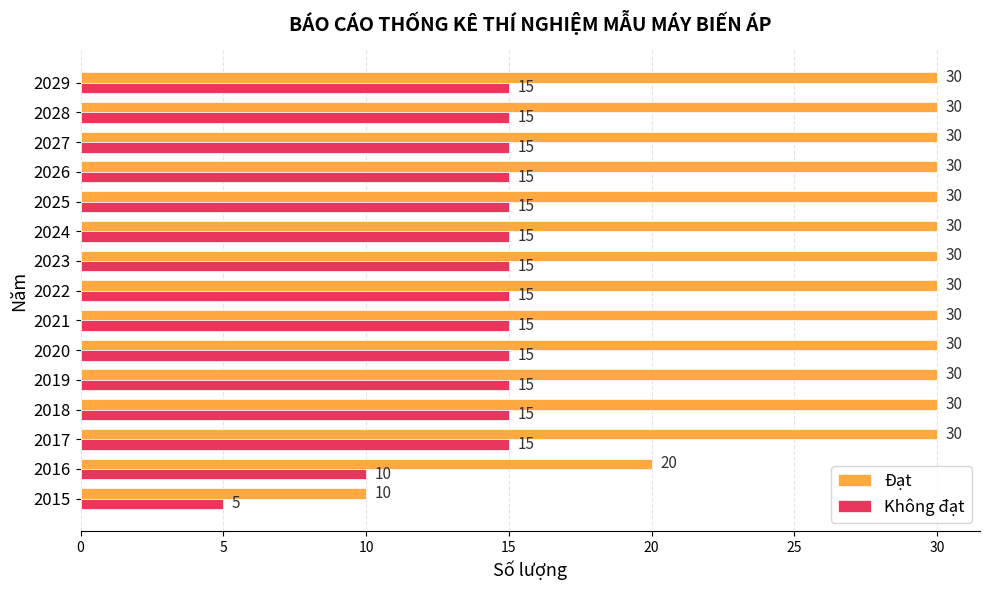

What is the sum of all Đạt values?

420